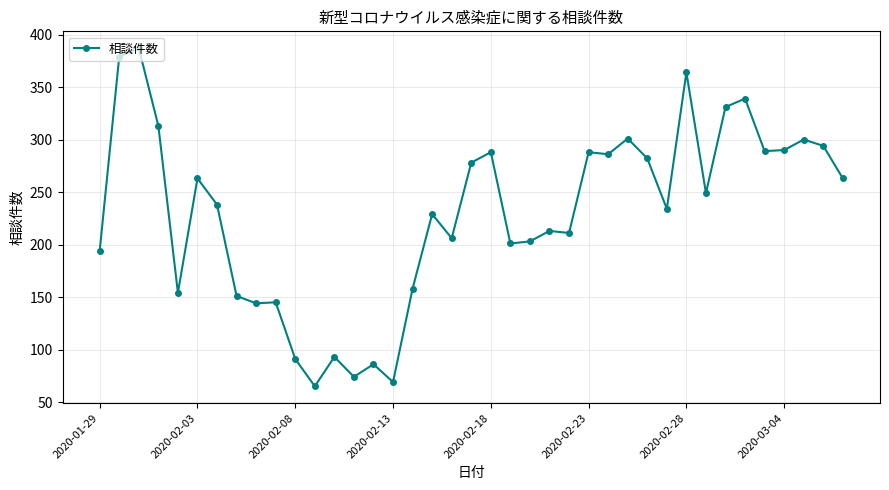

What is the minimum value shown in the chart?

65